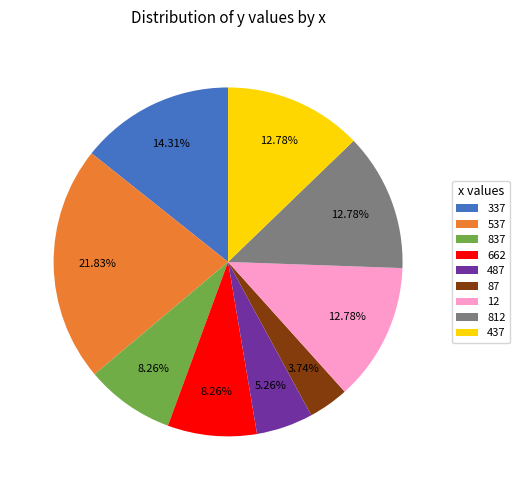

What is the total percentage of 87 and 662?

12.0%